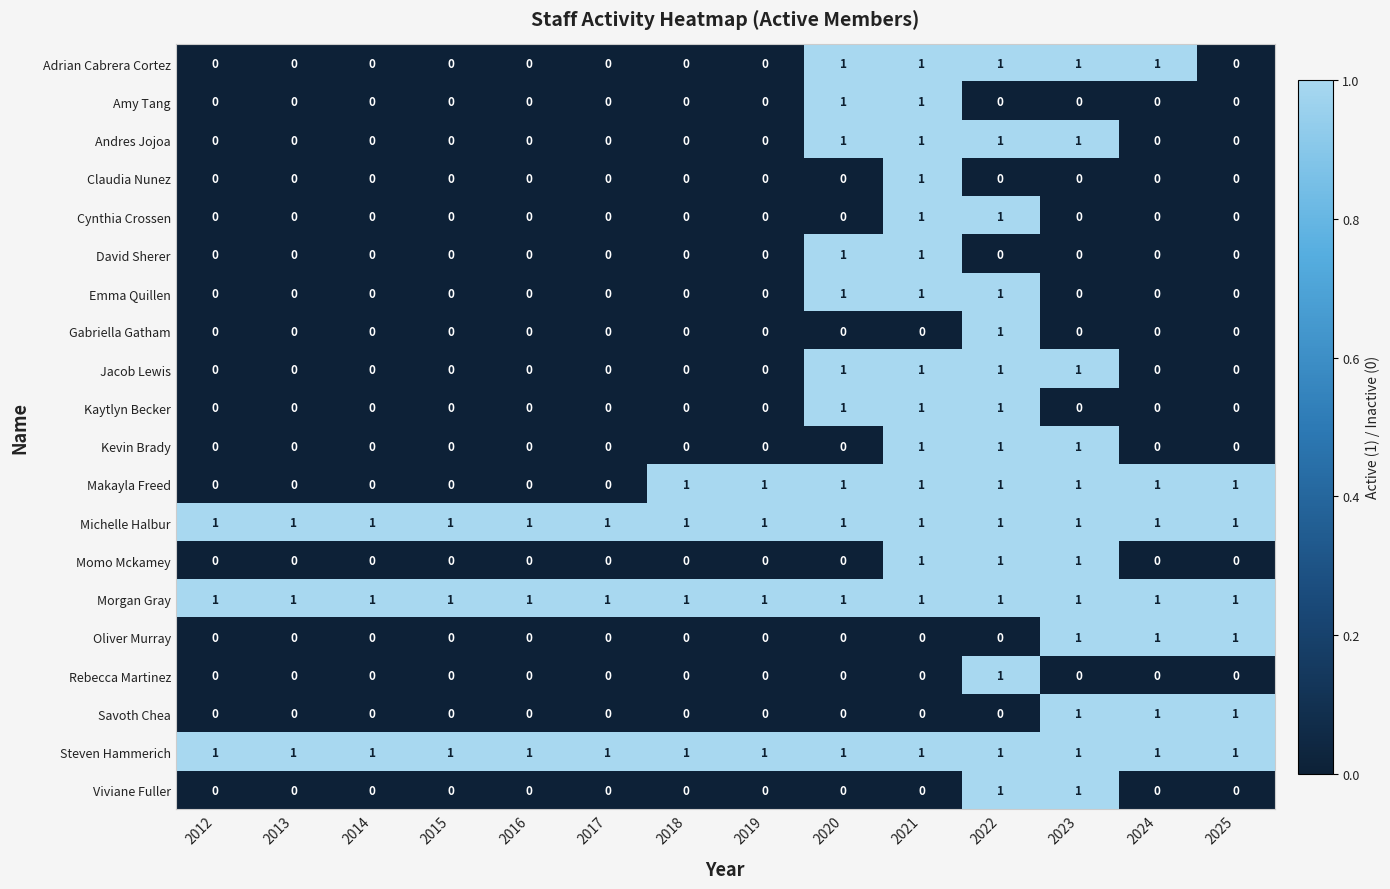

What is the total value across all series at 2023?

12